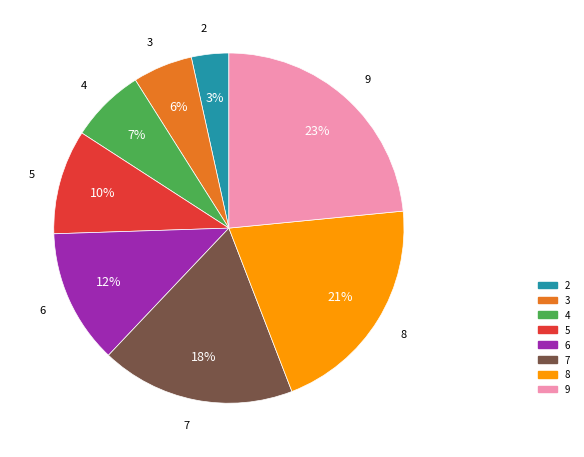

Which slice is the largest?

9